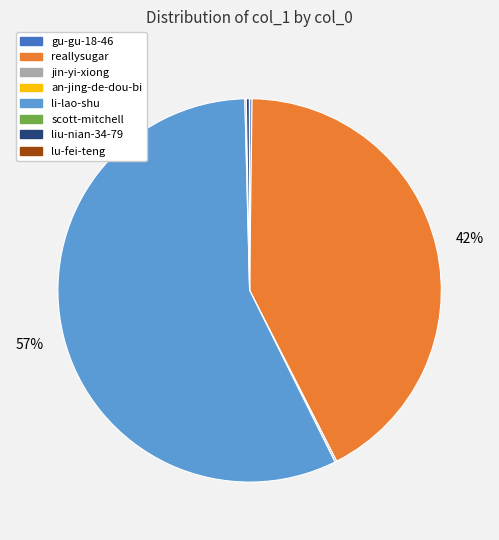

To the nearest percent, what percentage of the pie is reallysugar?

42%